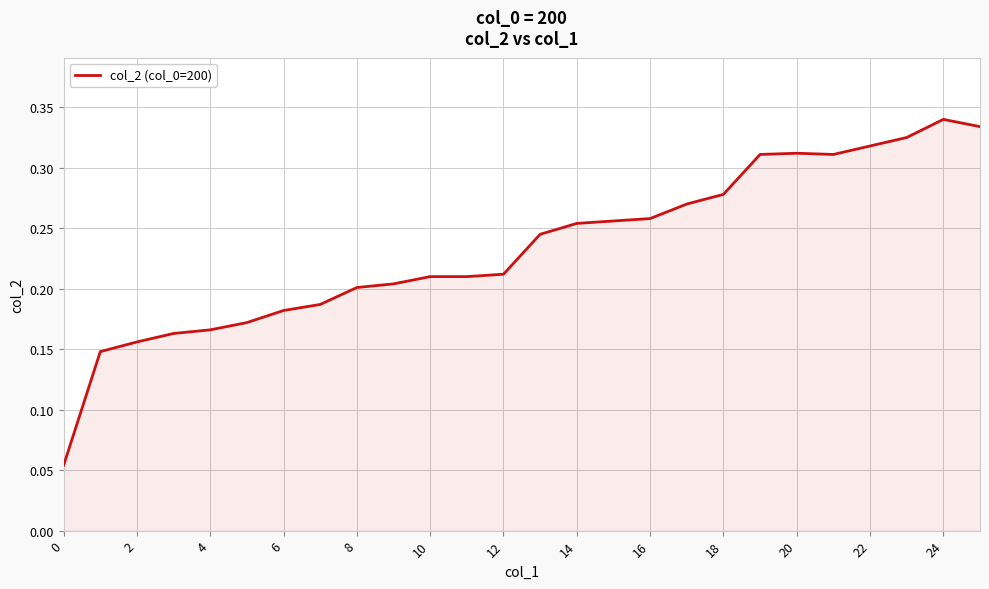

At which category does the data reach its first local peak?

20